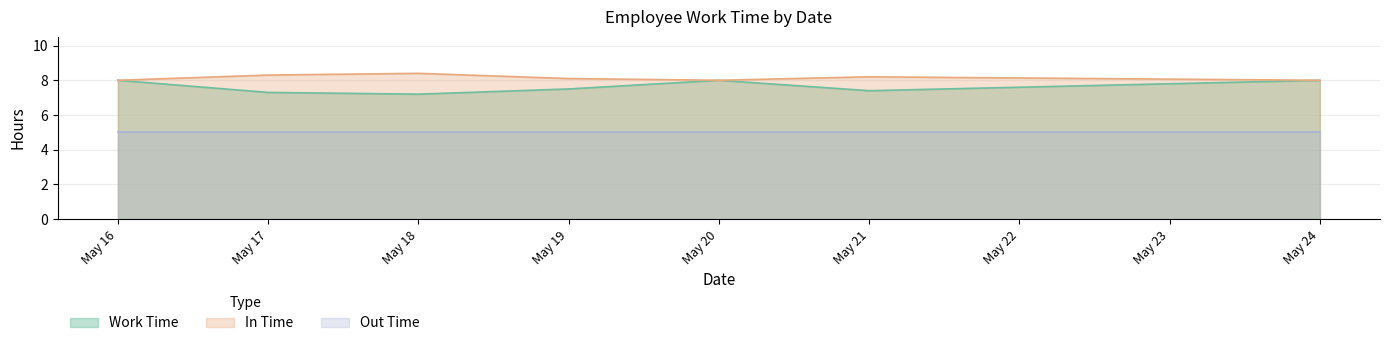

Which series changed the most between May 19 and May 20?

Work Time